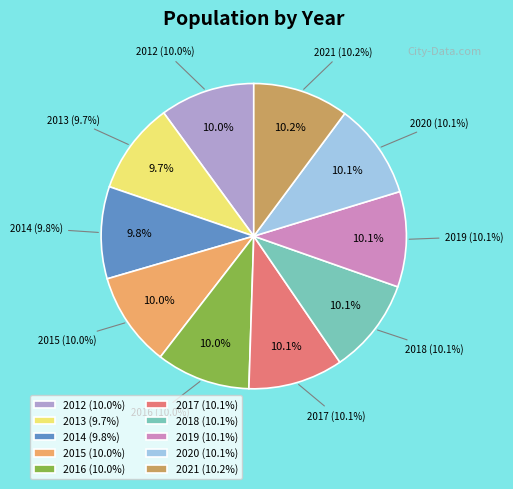

What percentage is the 2018 slice, to the nearest percent?

10%